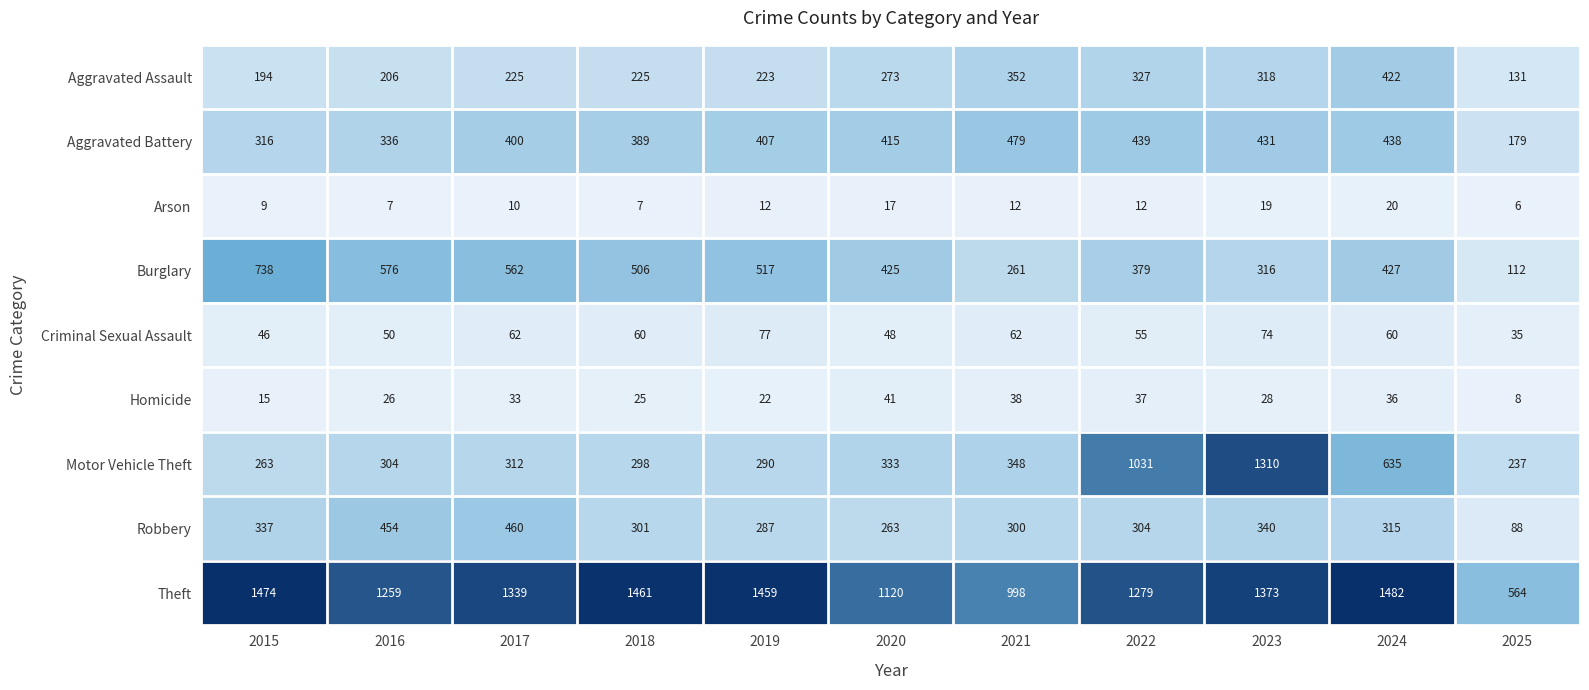

What is the difference between the maximum and minimum values in the Robbery series?

372